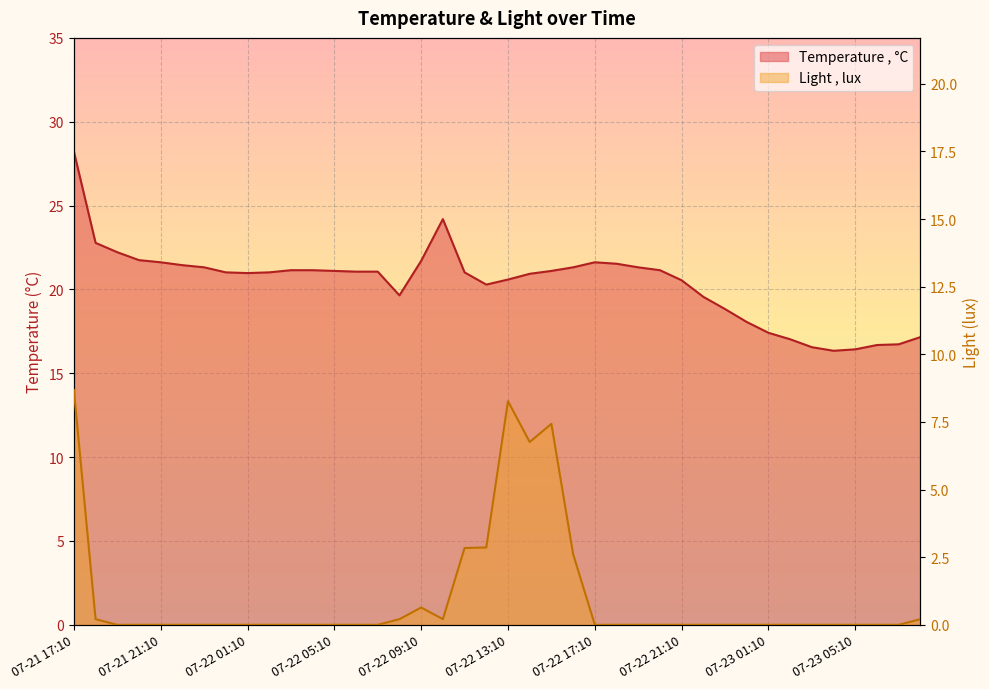

Is the value of Light , lux at 07-23 06:10 greater than the value of Temperature , °C at 07-22 10:10?

No